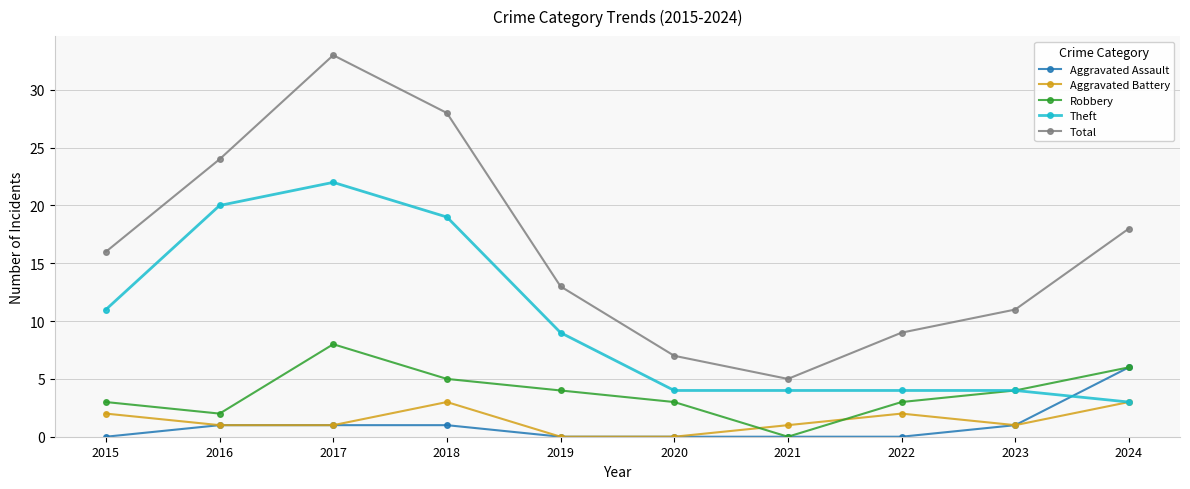

Is the value of Theft at 2016 greater than the value of Aggravated Assault at 2016?

Yes